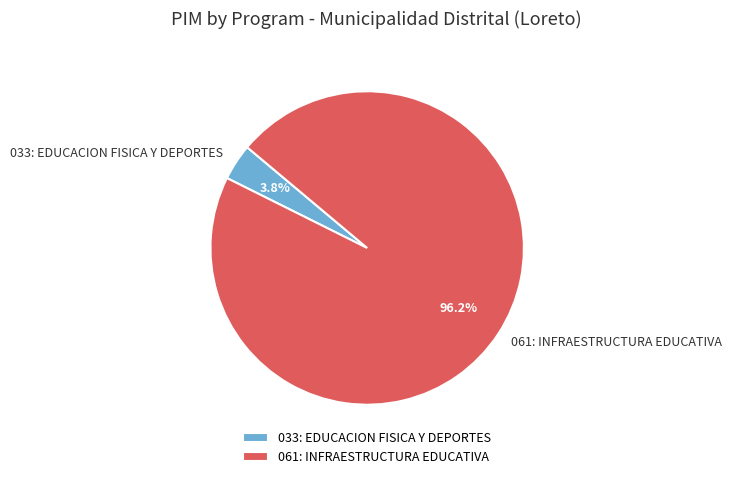

Does 061: INFRAESTRUCTURA EDUCATIVA account for over 50% of the chart?

Yes